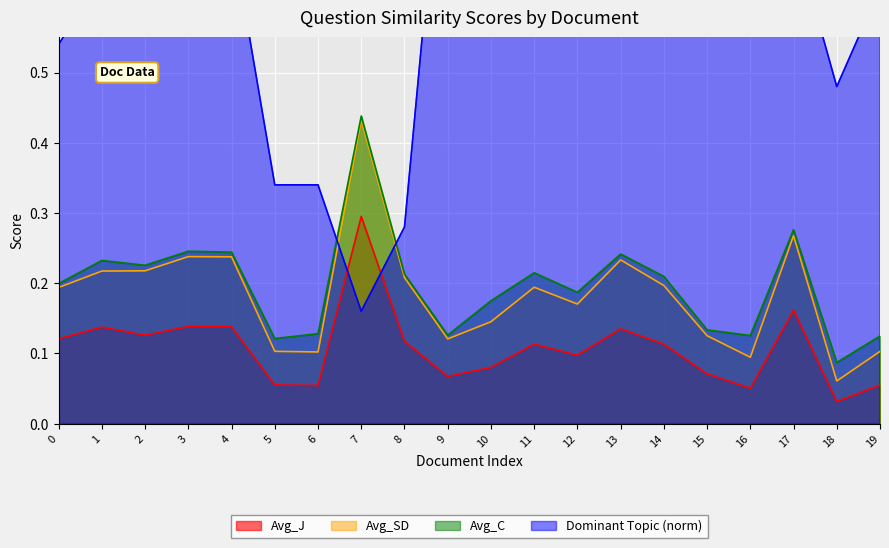

How many Avg_C values are between 0 and 1?

20